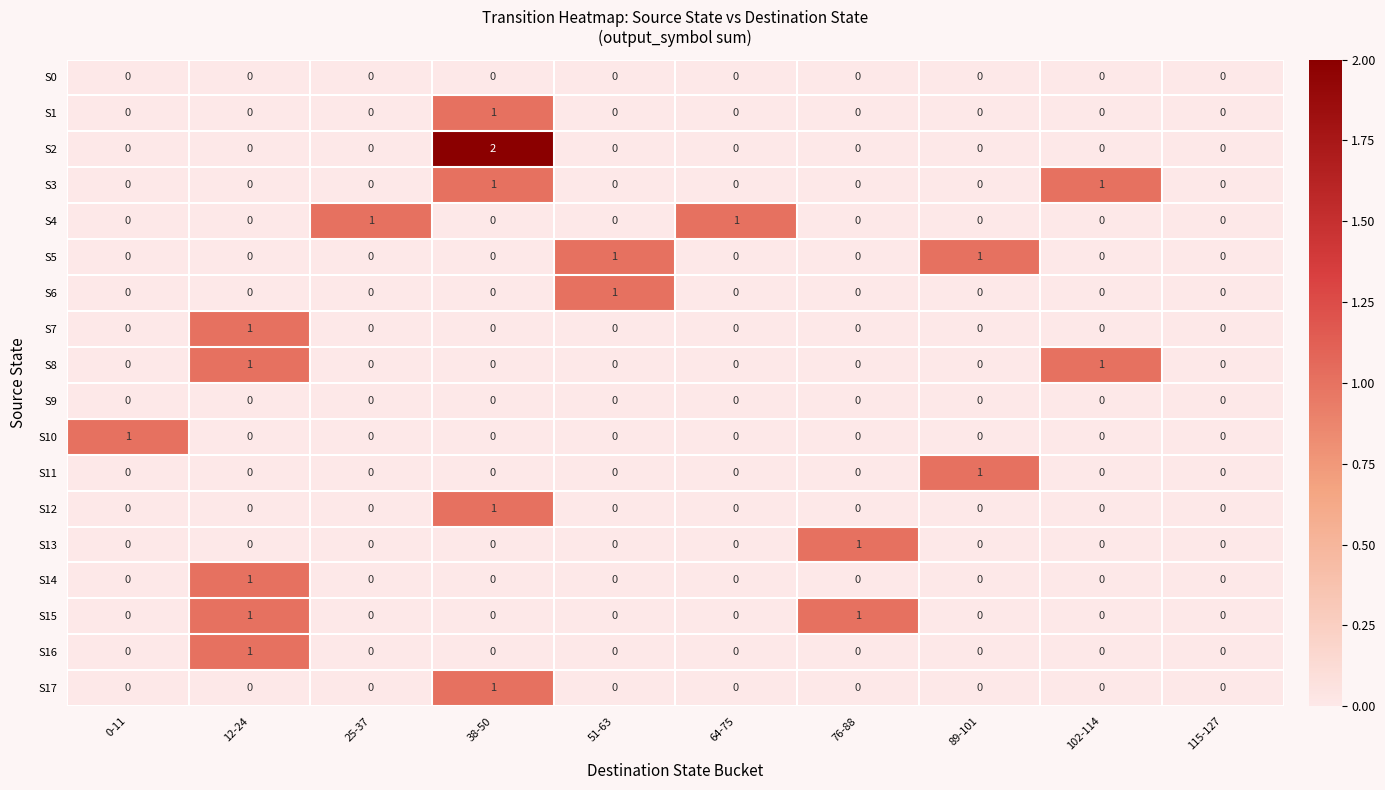

Which series has the widest spread of values?

S2